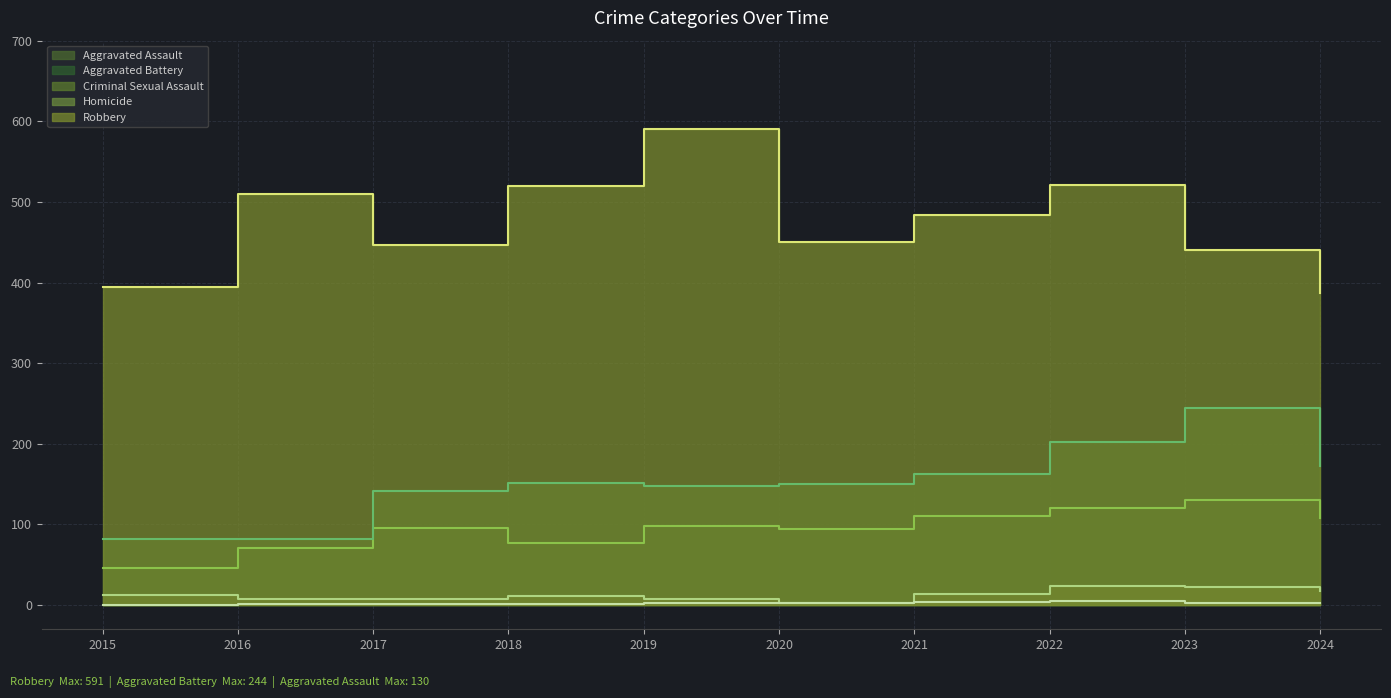

At which label does Aggravated Battery first exceed 152?

2021